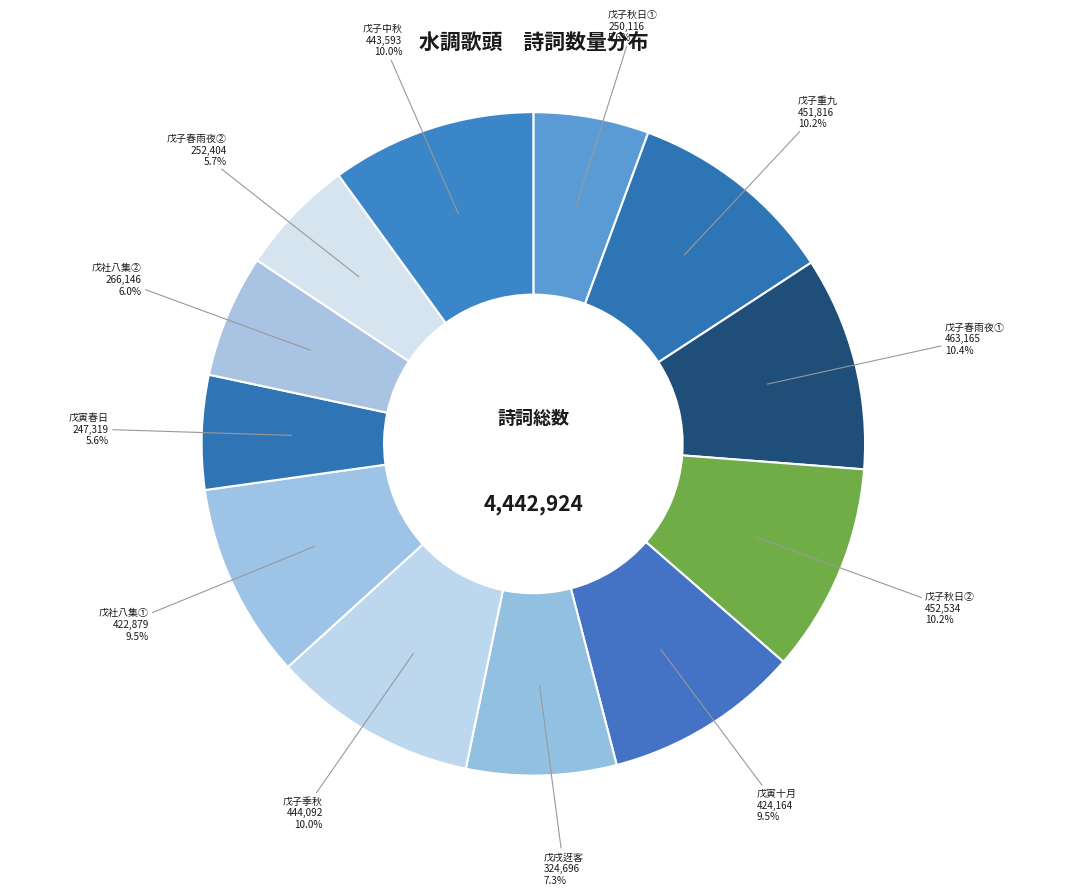

Which has a higher value, 戊子春雨夜② or 戊戌迓客?

戊戌迓客